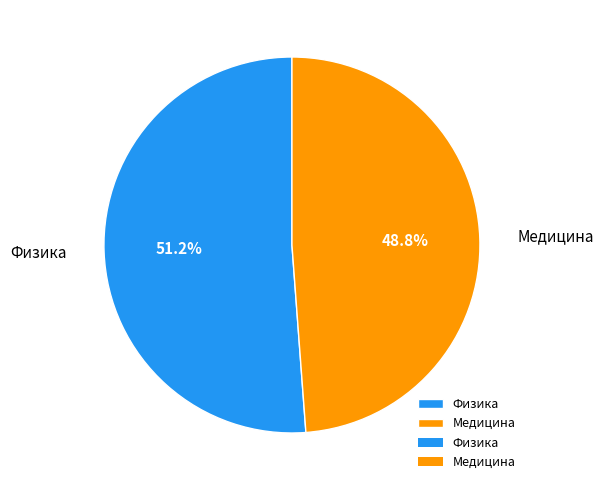

What is the smallest slice in the pie chart?

Медицина